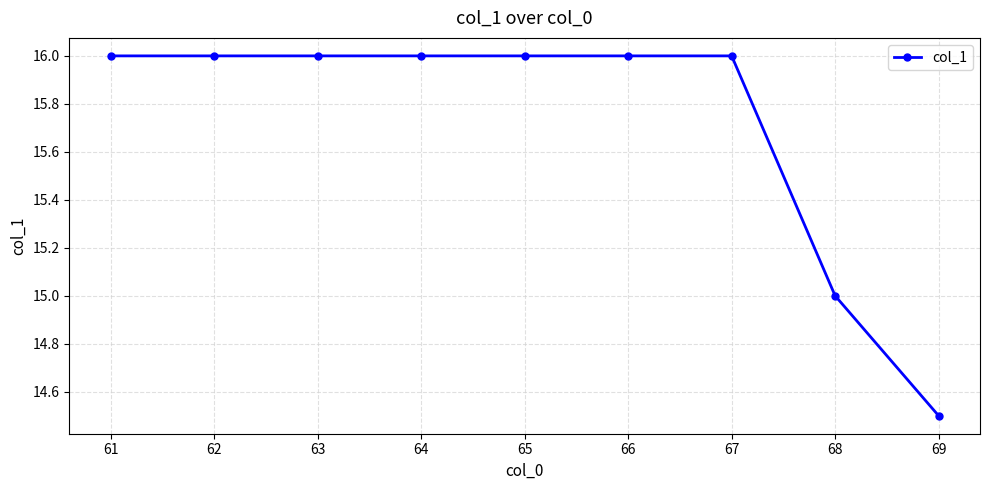

Between 69 and 61, which is larger?

61